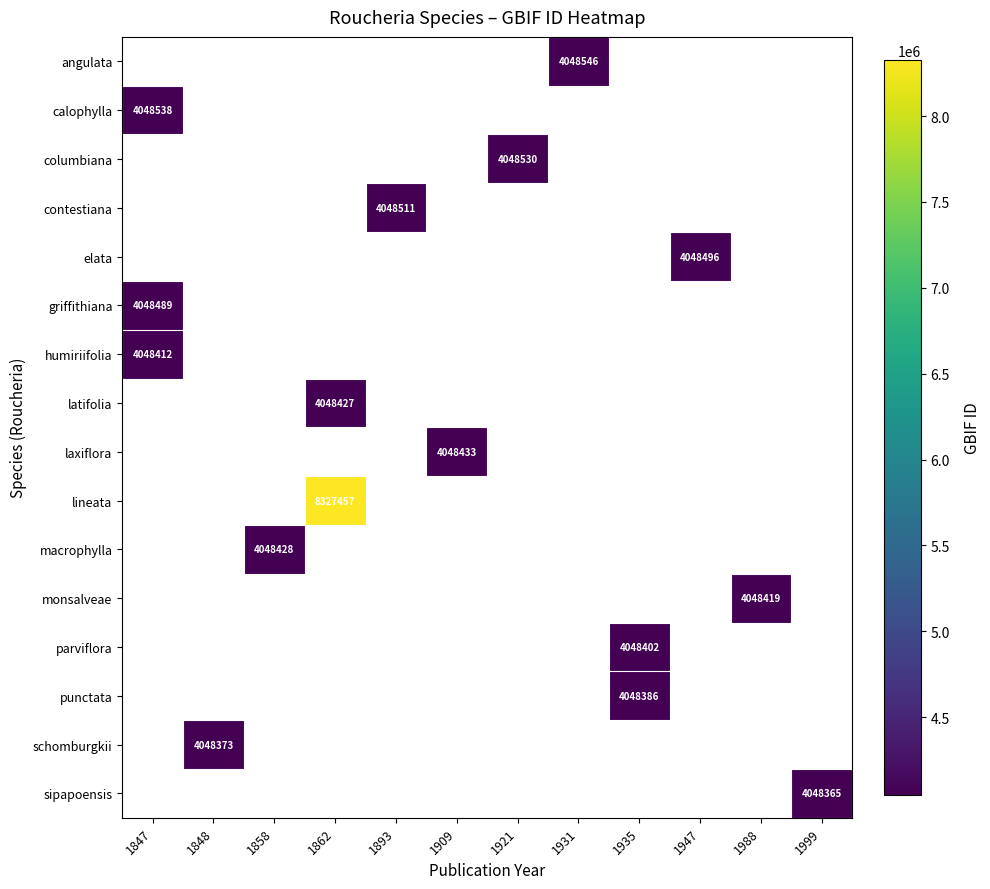

How many series are shown in this chart?

16